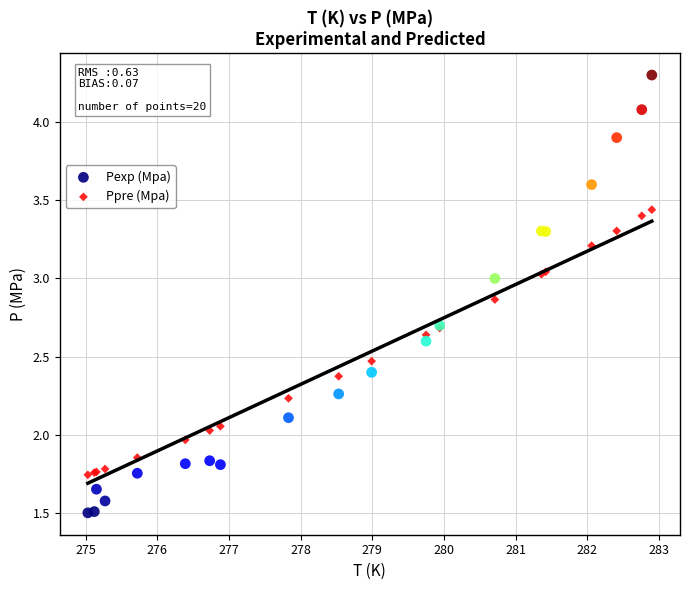

Which series contains the lowest Y value?

Pexp (Mpa)